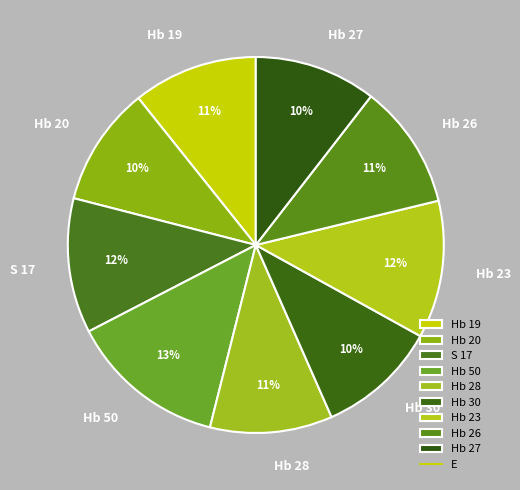

How many slices are in this pie chart?

9